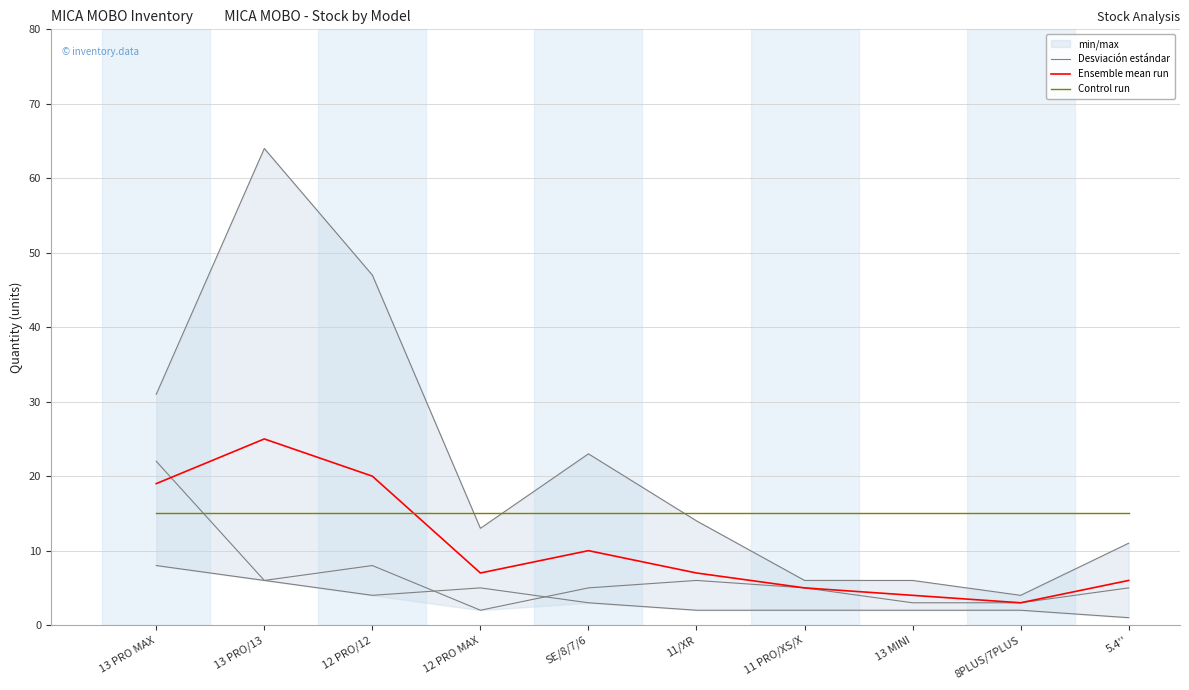

True or false: Control run has a value of 24 at 8PLUS/7PLUS.

False